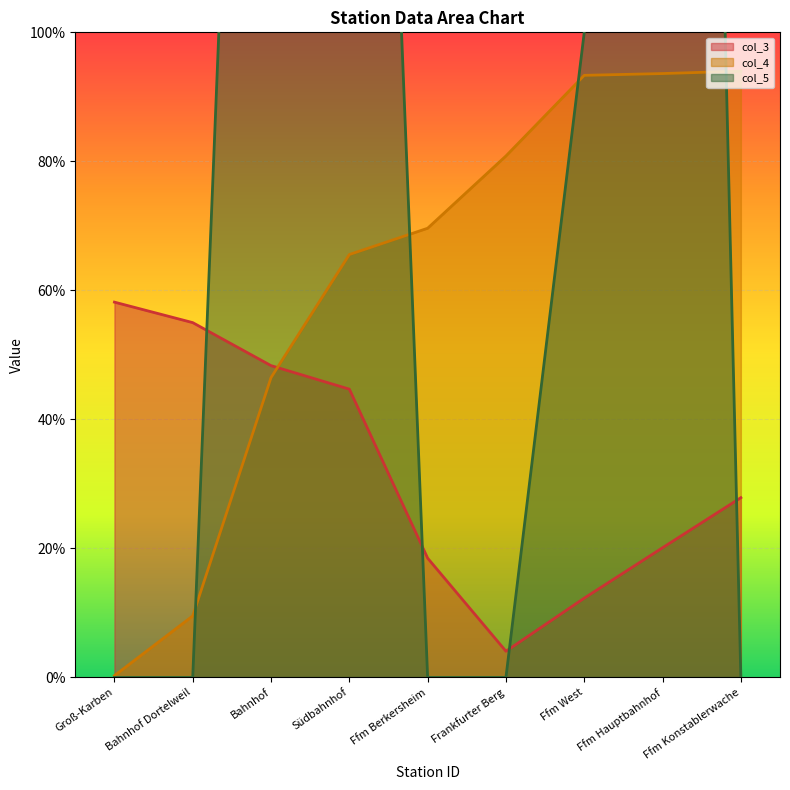

At which category is the sum across all series the highest?

Ffm Hauptbahnhof